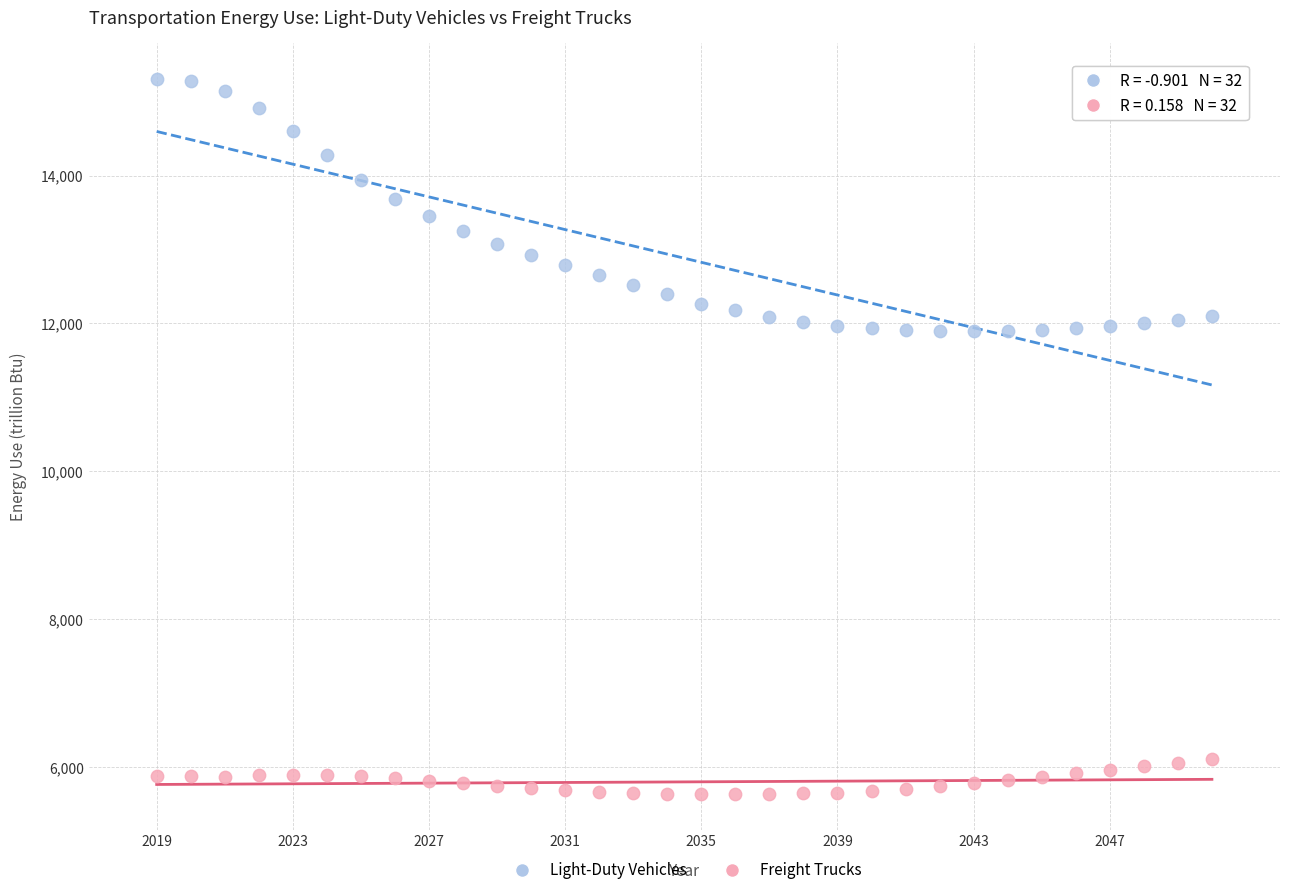

Which series has the widest spread of Y values?

Light-Duty Vehicles